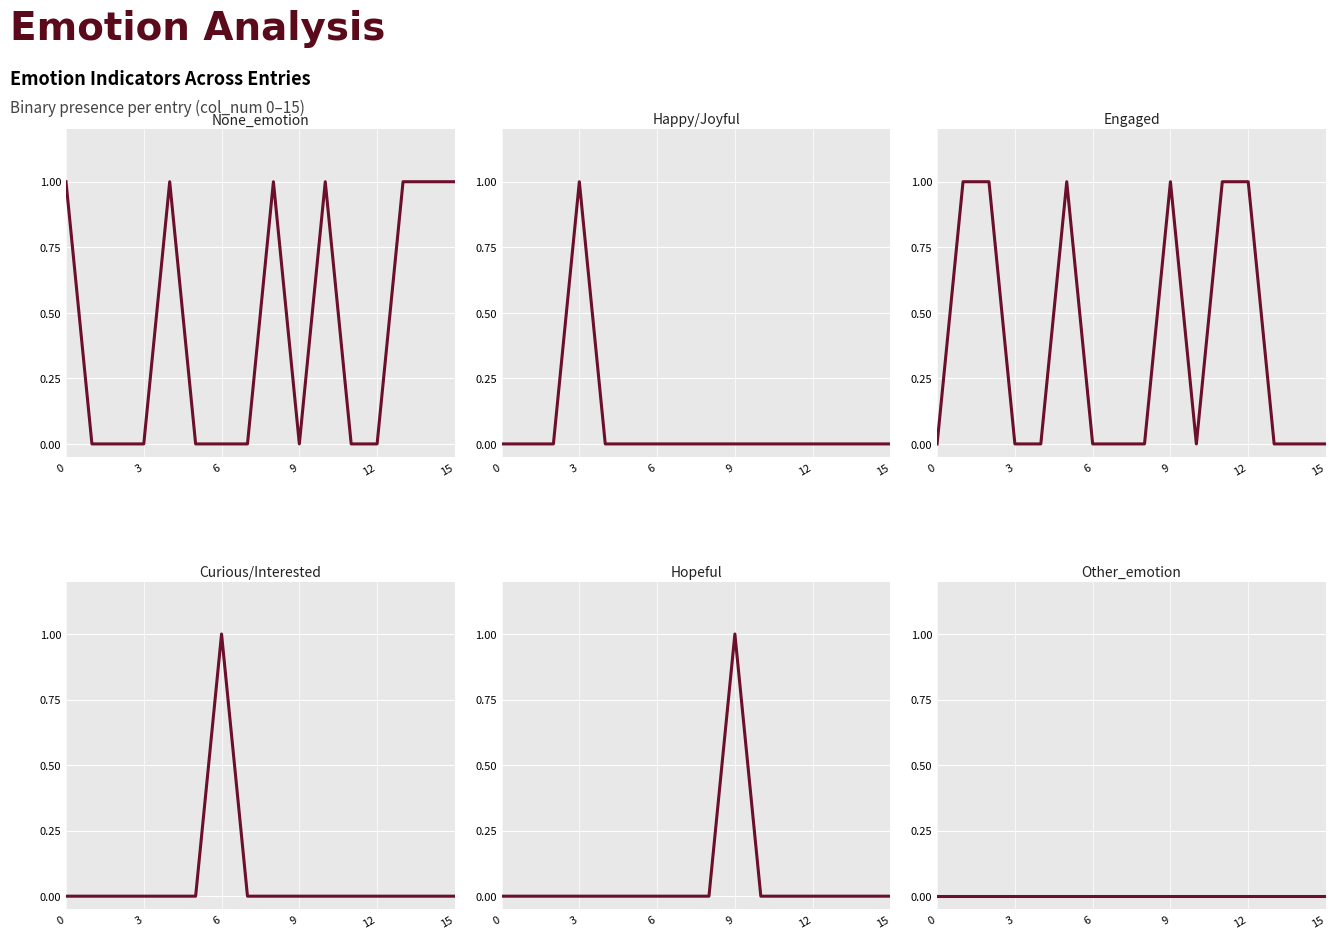

How many interior local peaks does the Happy/Joyful series have?

1